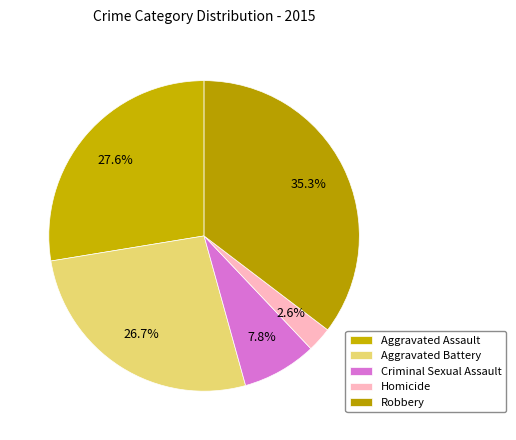

Count the number of slices in the pie.

5